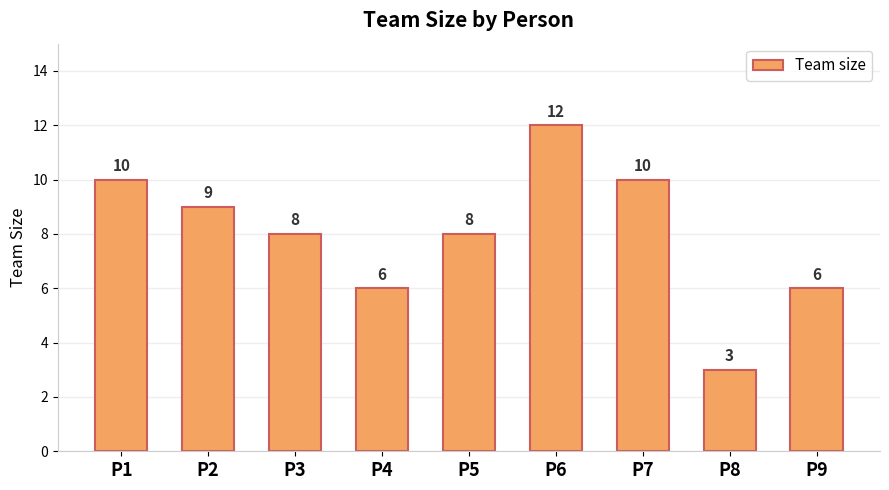

Where does the data first go above 8?

P1